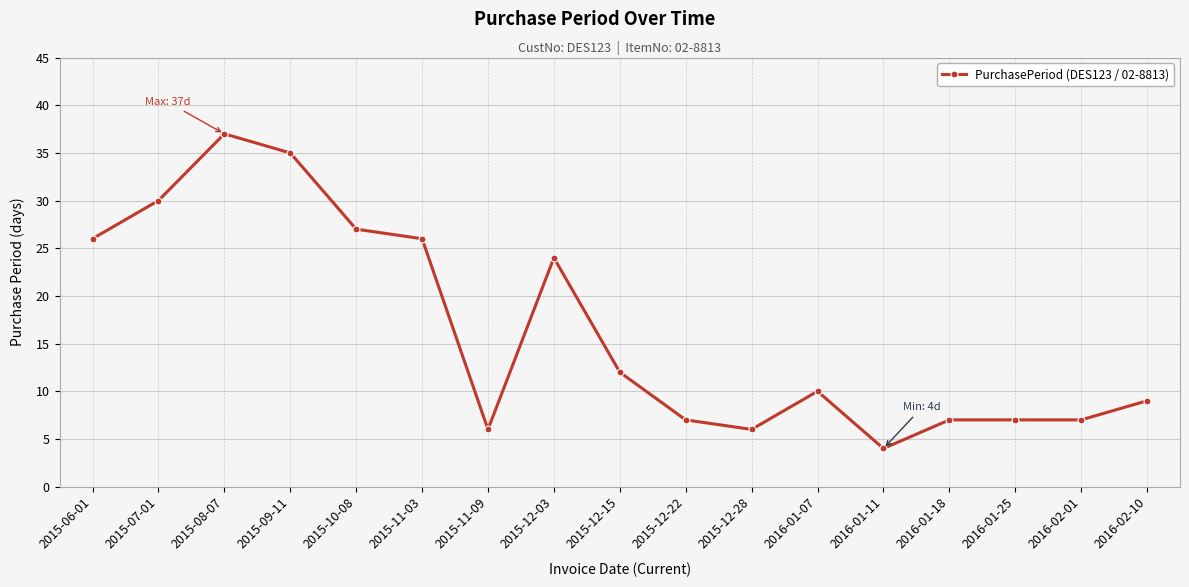

True or false: the data has more than 2 interior local peaks.

True